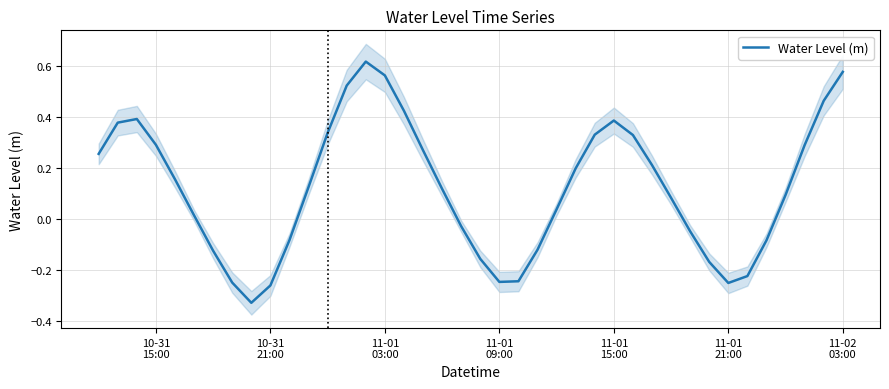

What is the value of the 26th point from the left?

0.2